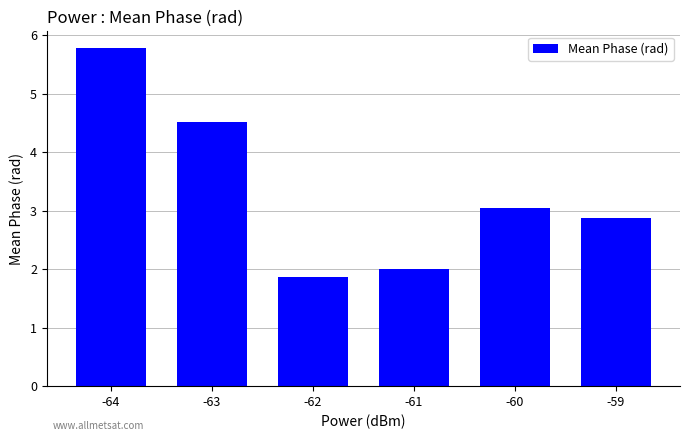

Read the value at -61.

2.0